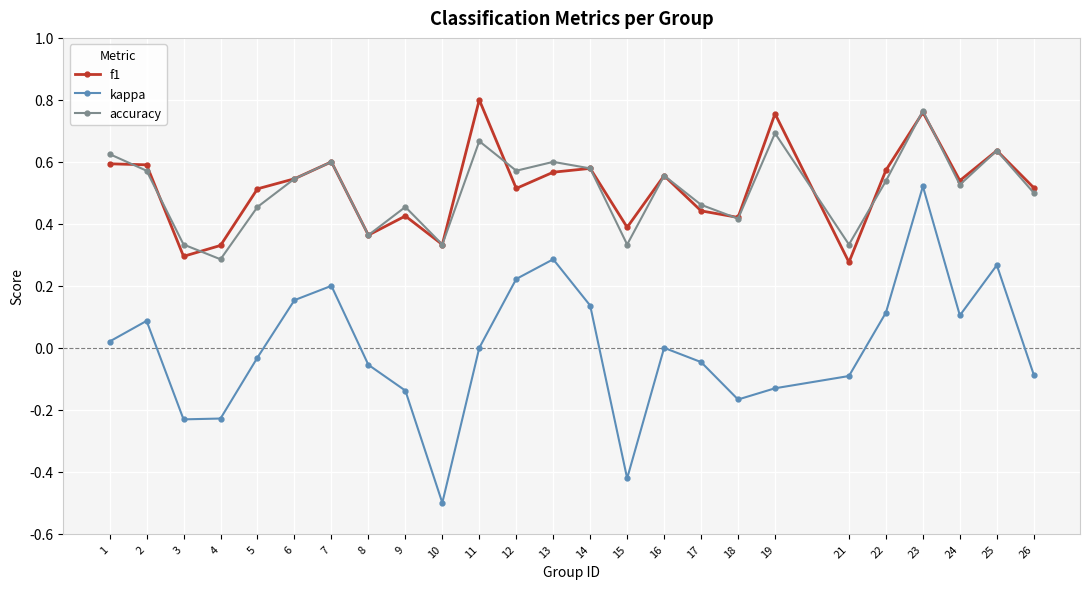

Count the number of data series in this chart.

3